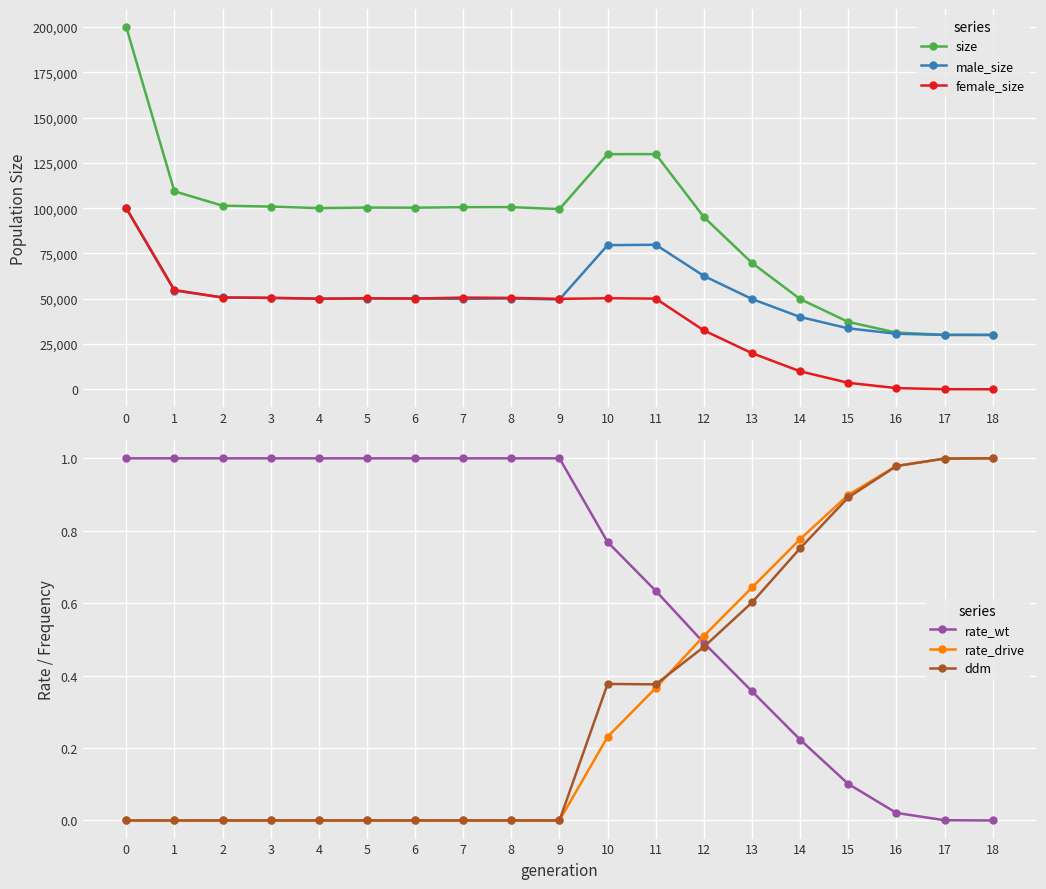

True or false: rate_drive and male_size cross at least once.

False